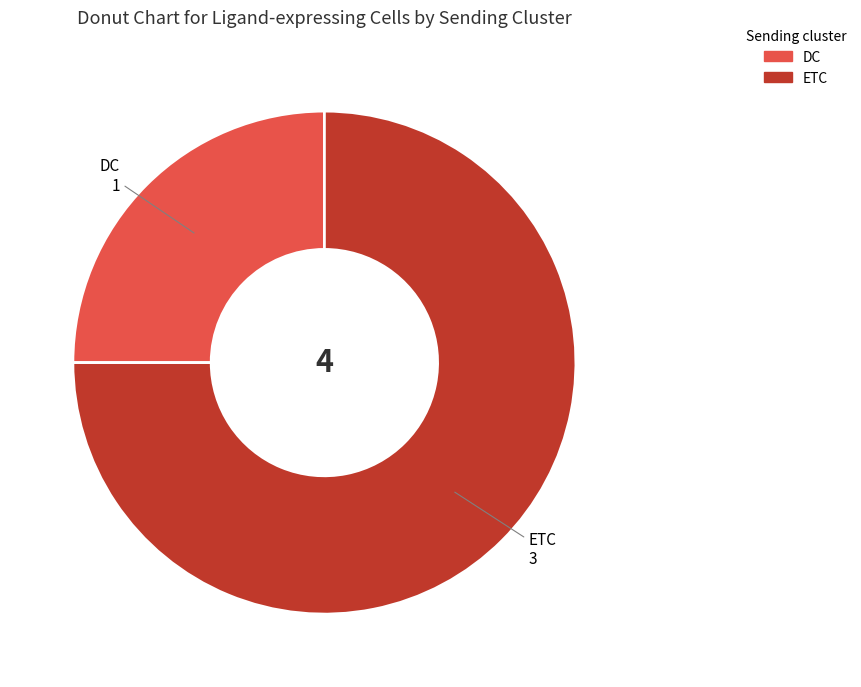

Which category has the smallest portion of the pie?

DC